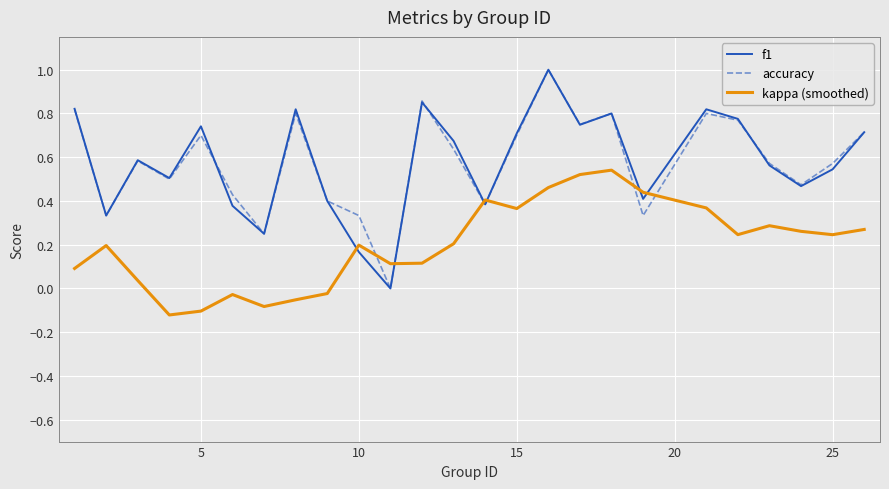

What is the maximum value shown in the chart?

1.0